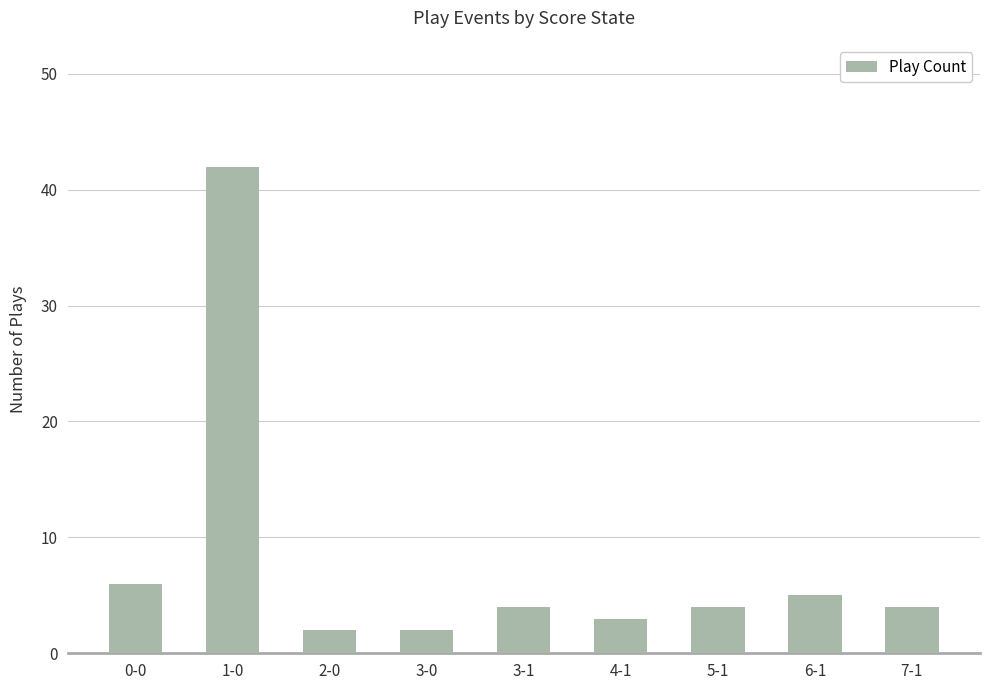

What is the ratio of the value at 1-0 to the value at 4-1?

14.0